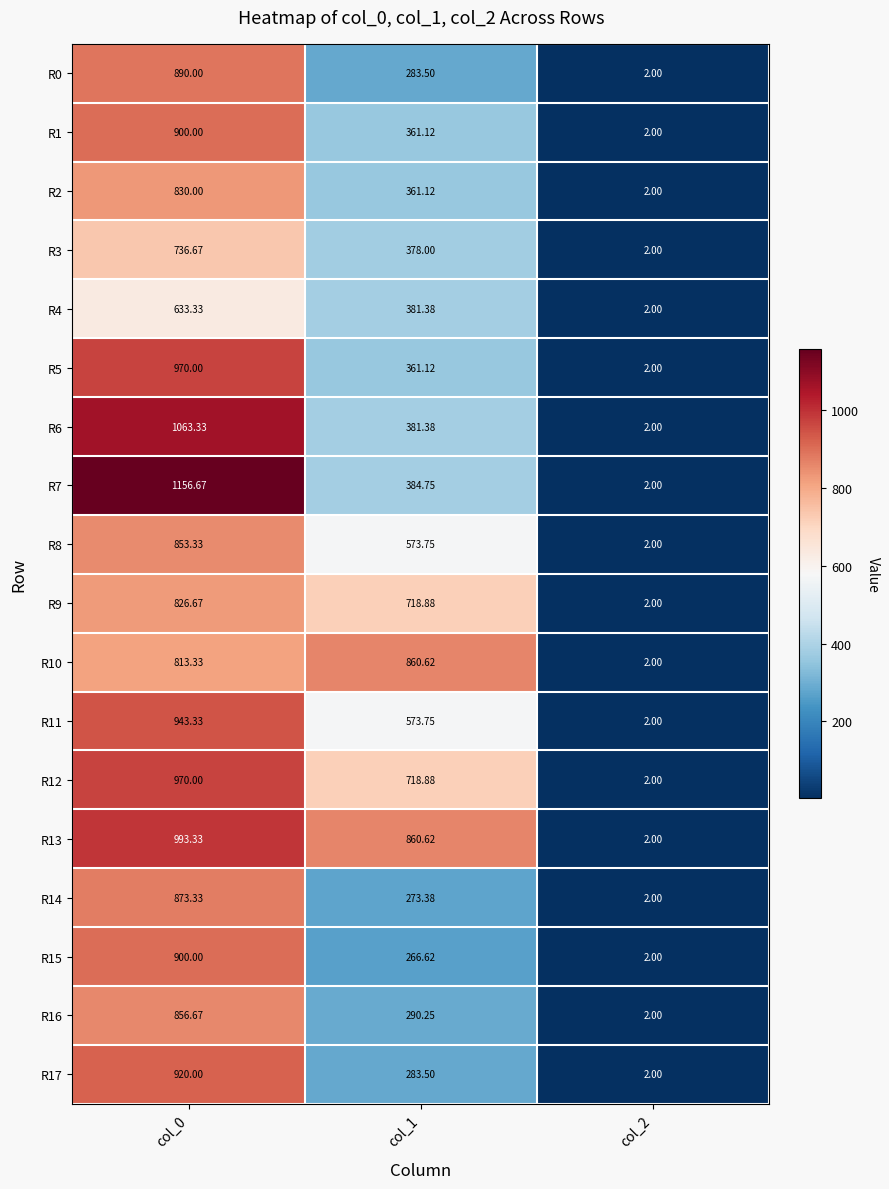

Is the value of R13 at col_2 greater than the value of R4 at col_1?

No